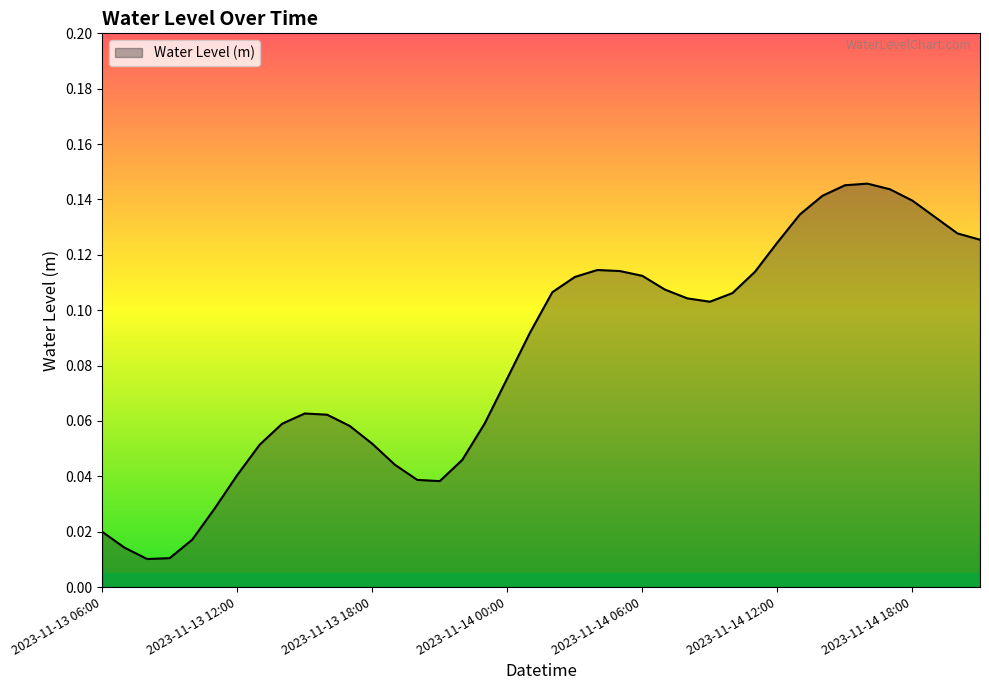

How many points are higher than both their immediate neighbors (excluding endpoints)?

3